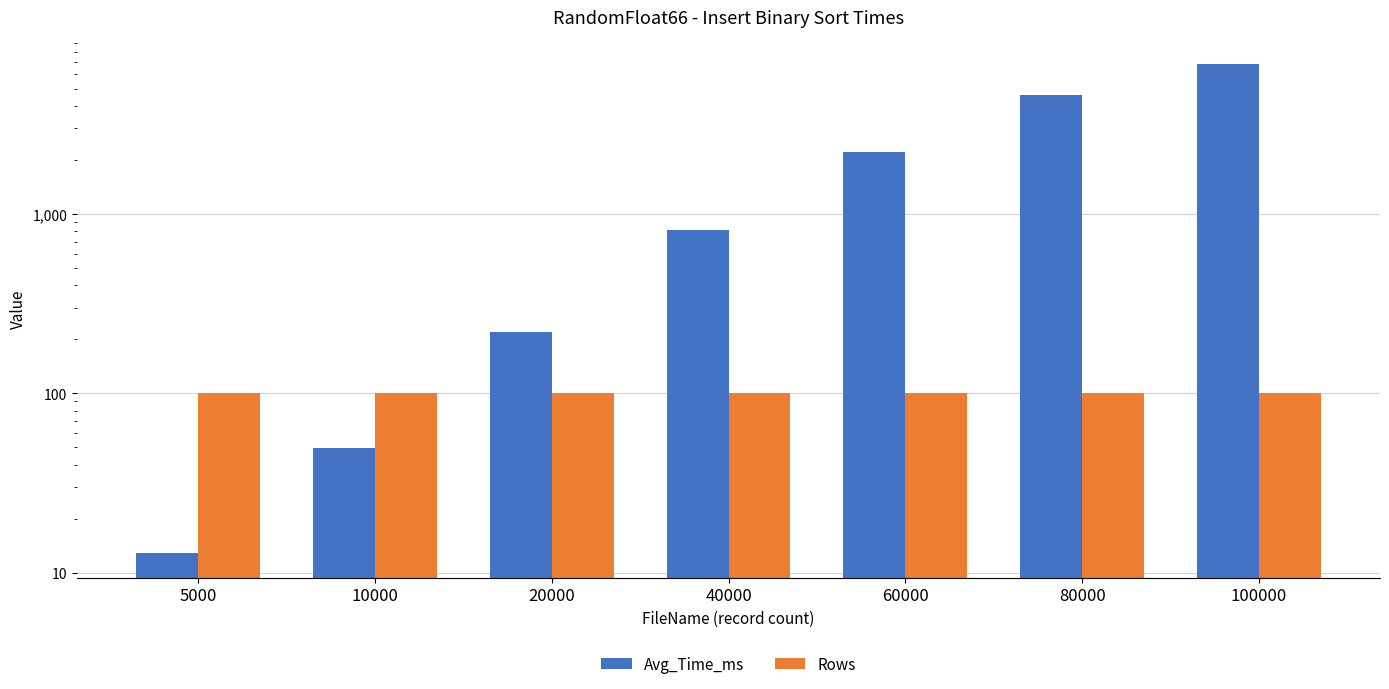

Where is Rows nearest to the value 100?

5000